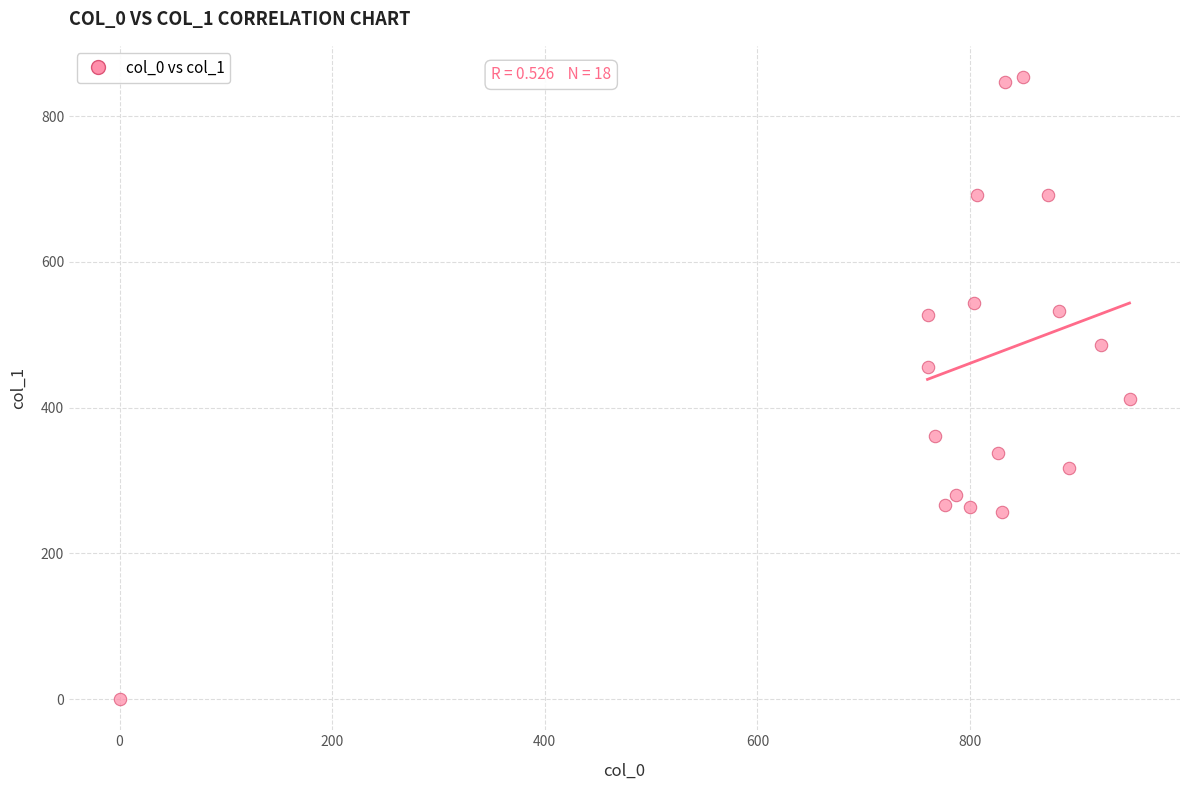

What is the range of X values (max minus min)?

950.0